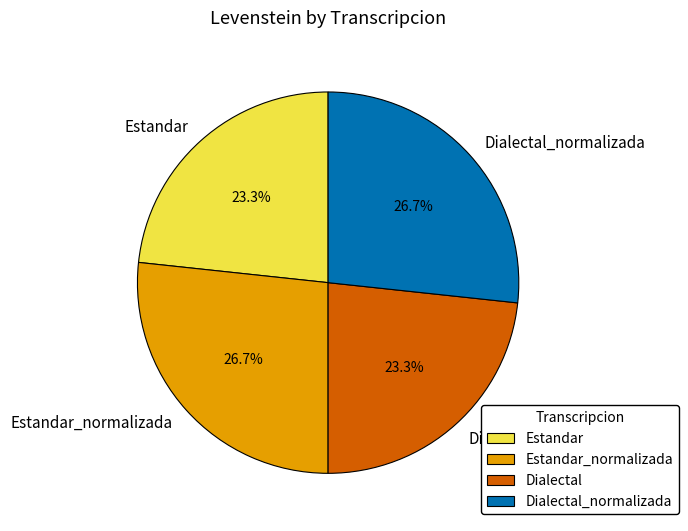

What percentage do Estandar and Estandar_normalizada together represent?

50.0%